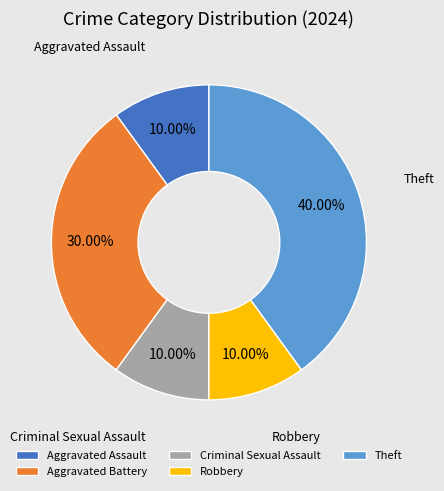

What is the largest slice in the pie chart?

Theft